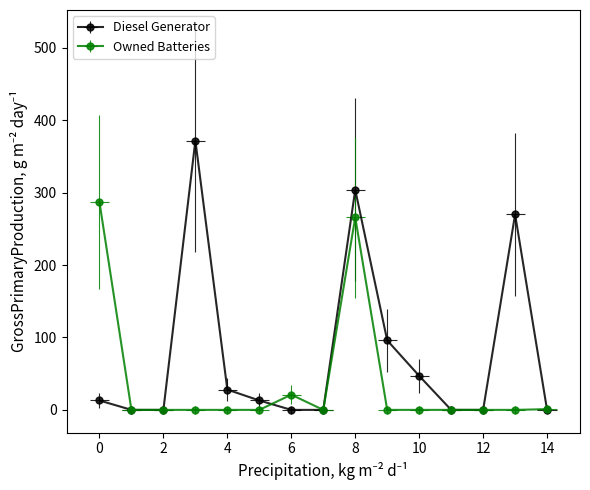

Between which two adjacent categories do Diesel Generator and Owned Batteries first intersect?

5 and 6